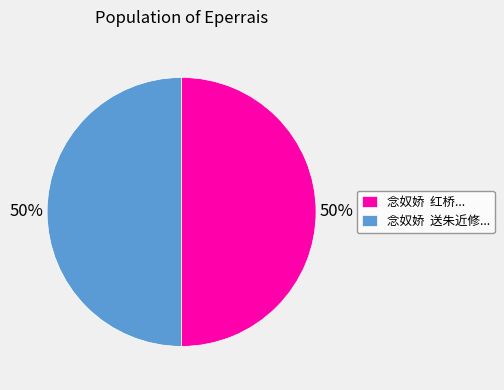

Combined, do 念奴娇 红桥... and 念奴娇 送朱近修... account for over 50%?

Yes